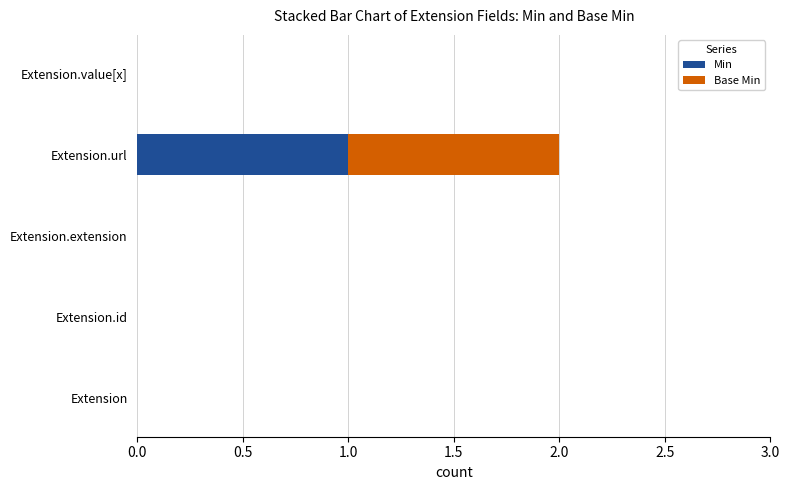

True or false: Min has a value of -1 at Extension.value[x].

False